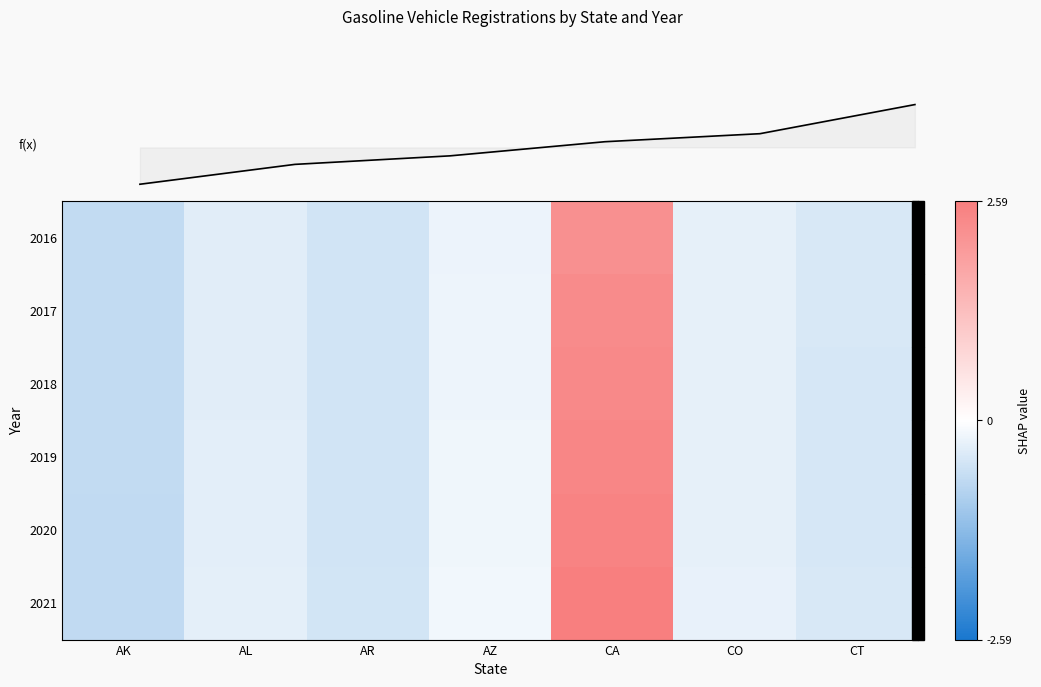

Which series has the widest spread of values?

2021